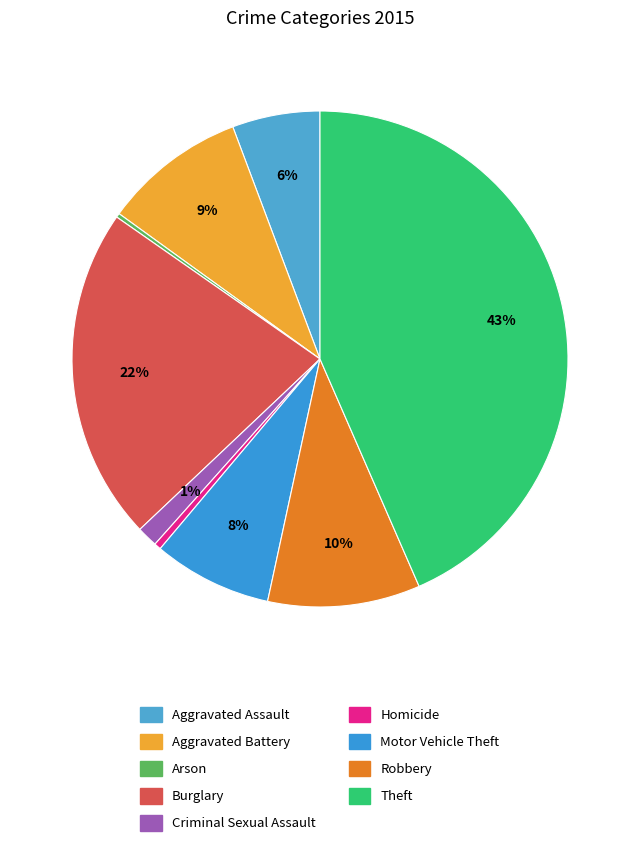

Does Aggravated Battery represent more than half of the total?

No